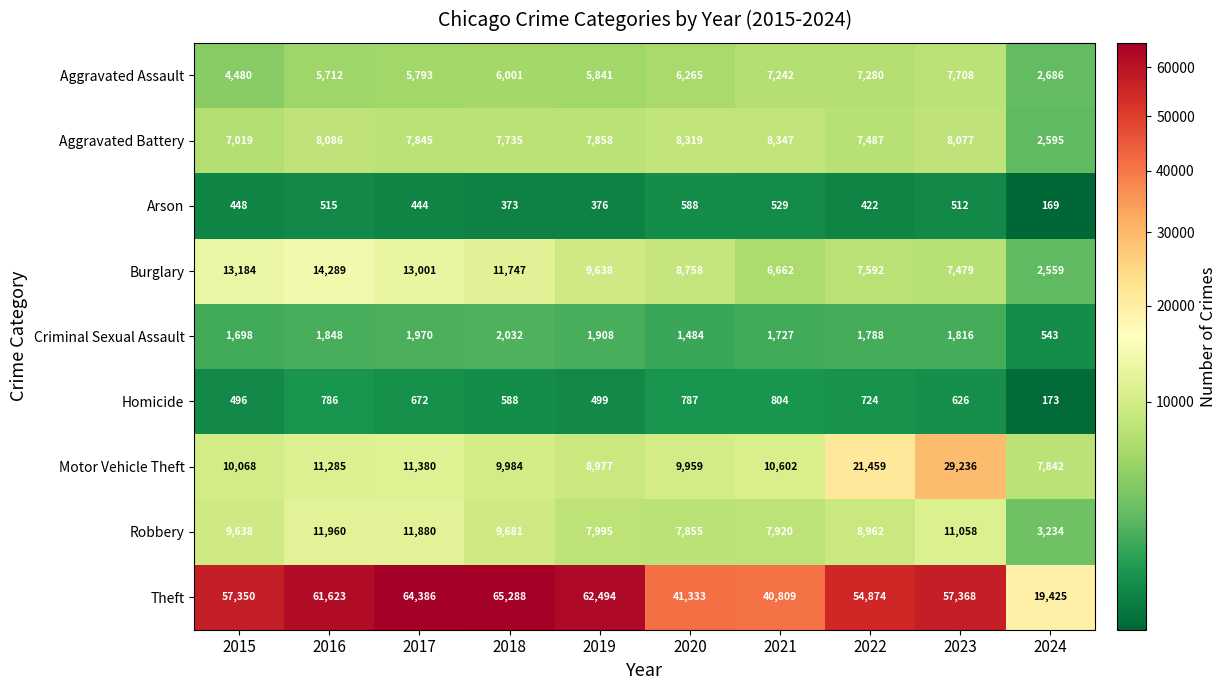

At 2022, list the series in order from largest to smallest.

Theft, Motor Vehicle Theft, Robbery, Burglary, Aggravated Battery, Aggravated Assault, Criminal Sexual Assault, Homicide, Arson